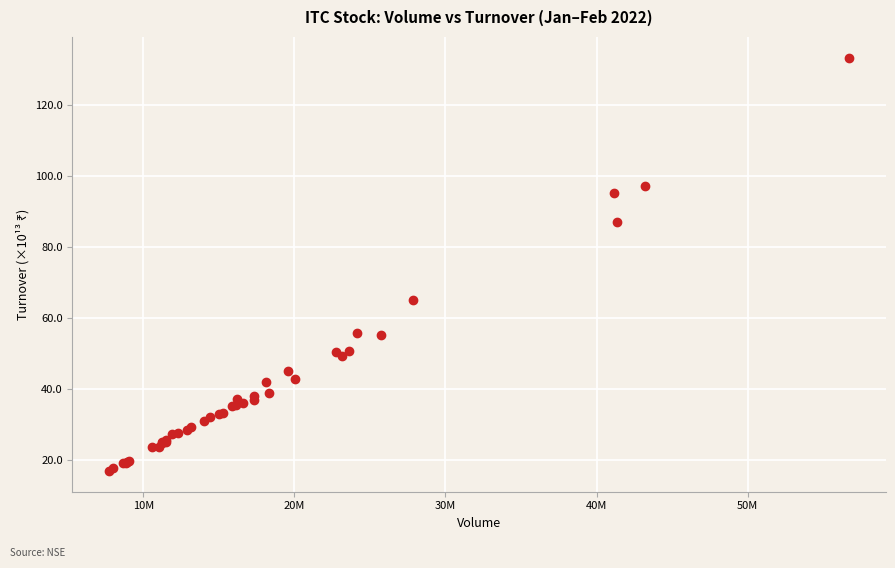

What Y value in the scatter plot is closest to 75?

65.1